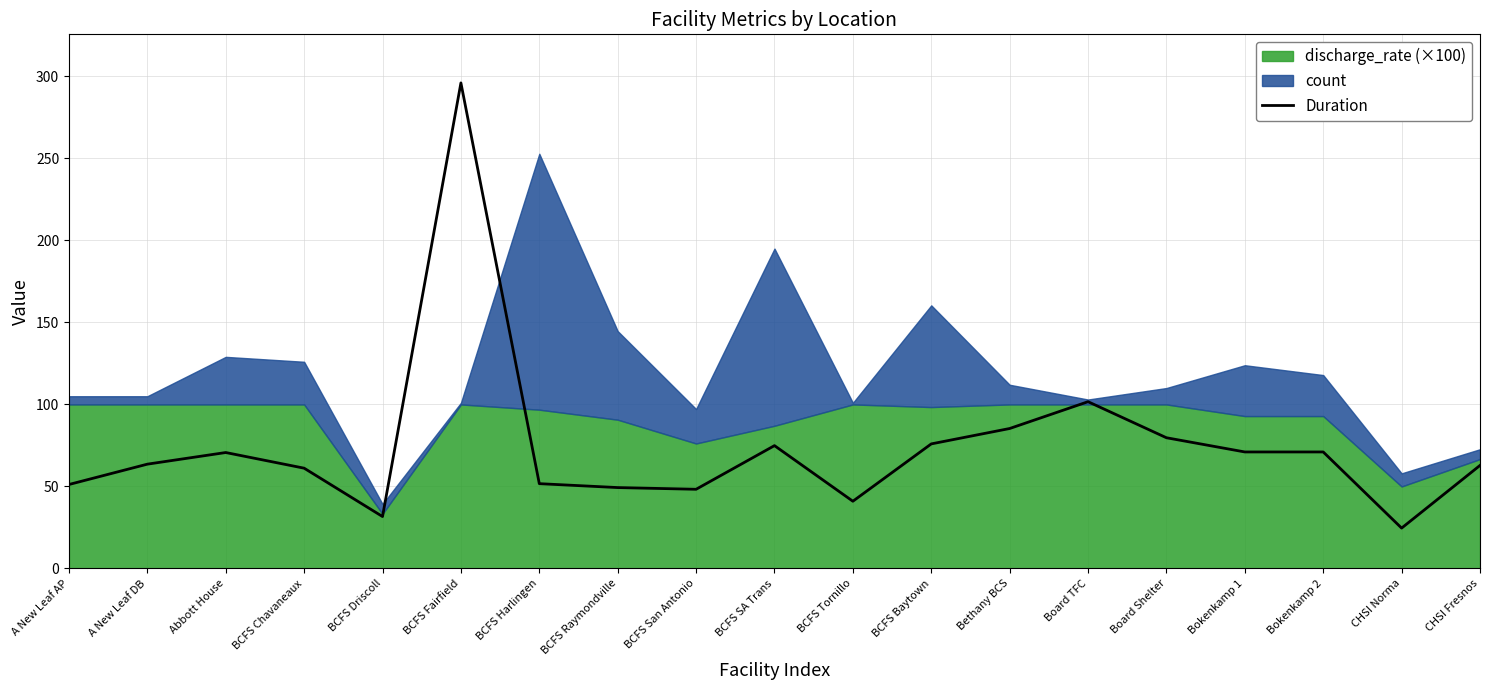

Is it true that the value at Board Shelter is 79.7?

True